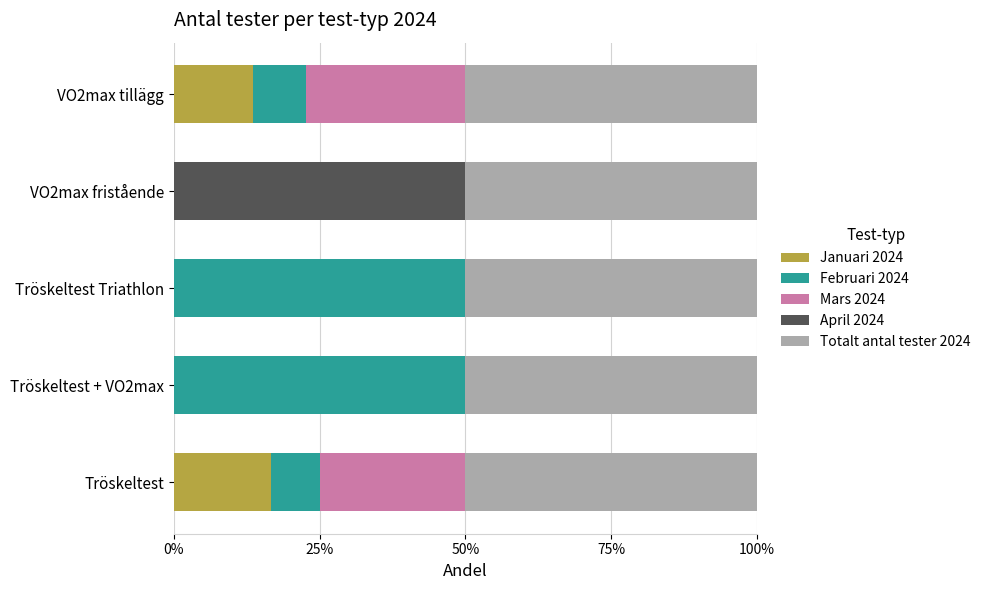

What are all the series names shown in the legend?

Januari 2024, Februari 2024, Mars 2024, April 2024, Totalt antal tester 2024